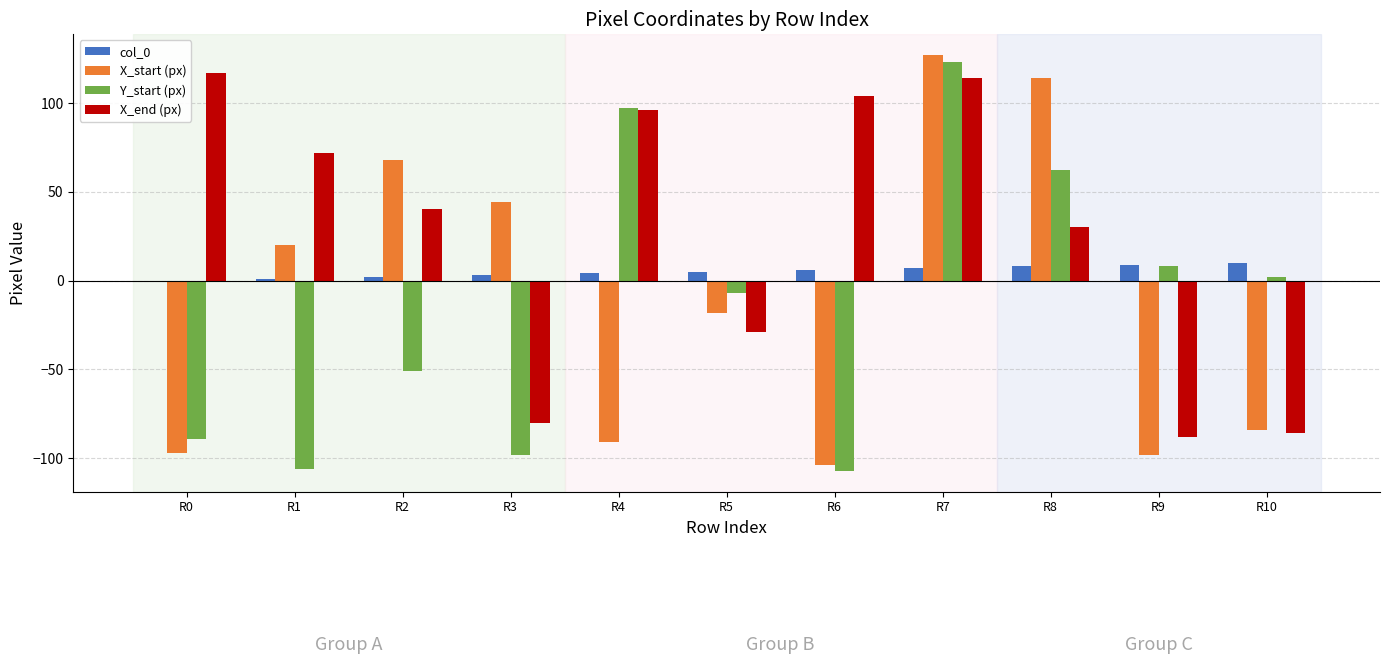

Which series has the largest total across all categories?

X_end (px)